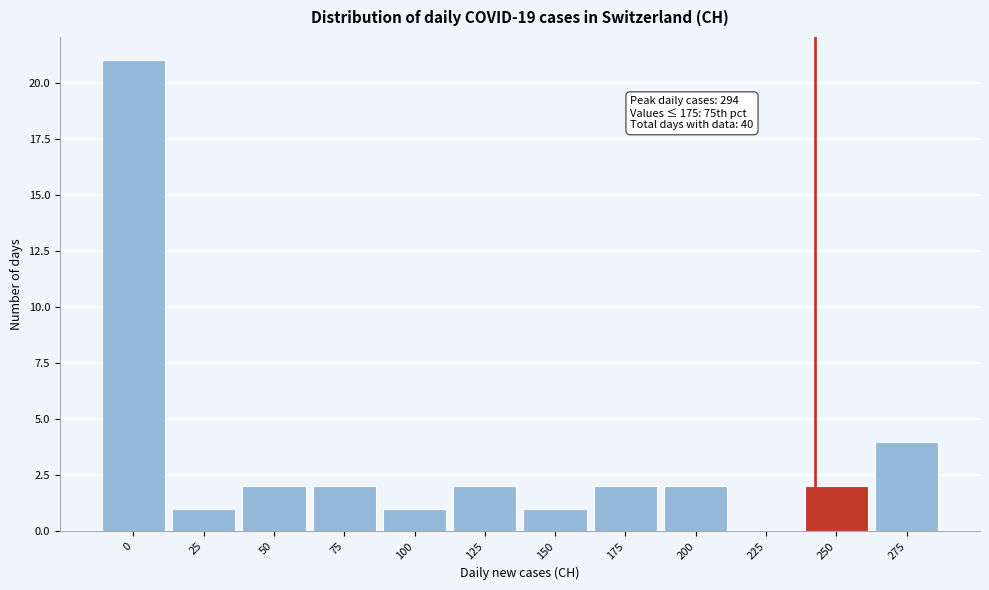

Reading left to right, transcribe all the data shown in this chart.

0=21	25=1	50=2	75=2	100=1	125=2	150=1	175=2	200=2	225=0	250=2	275=4